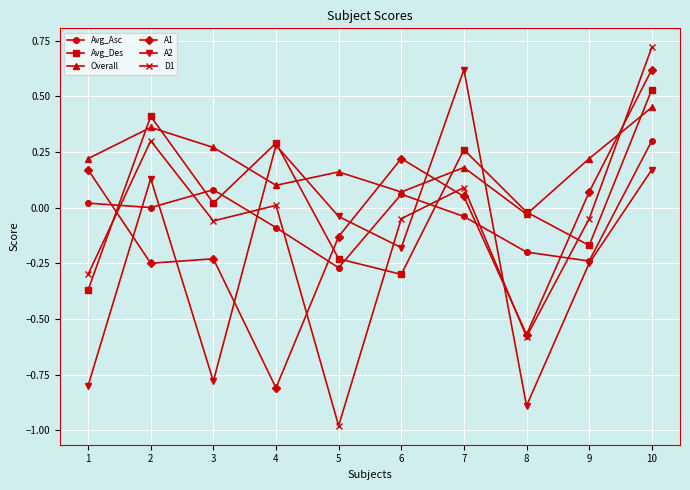

The value of Avg_Asc at 7 is -0.0. True or false?

True